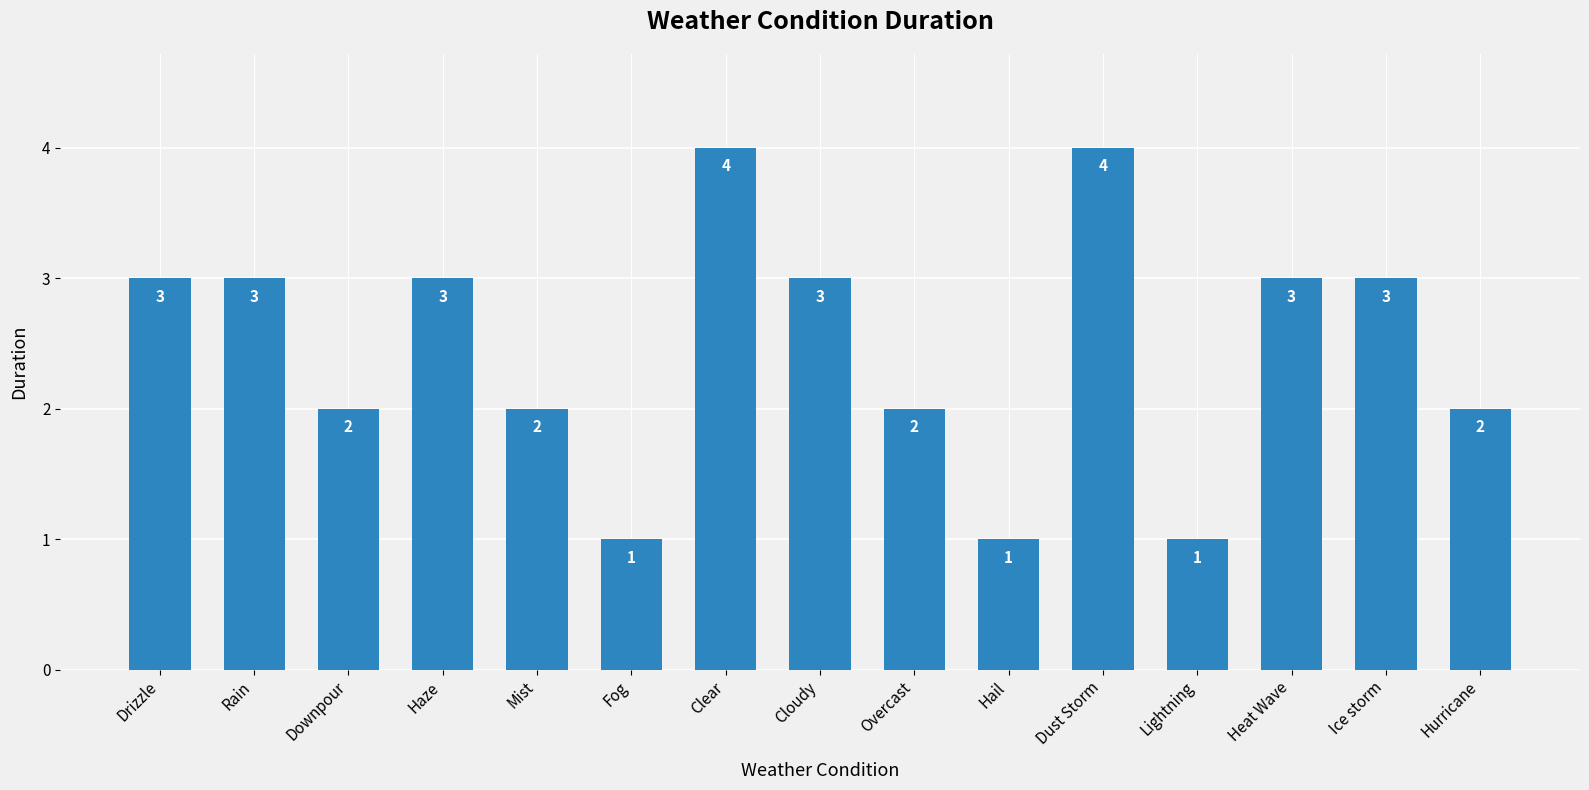

Count the values in the range 2 to 3.

10